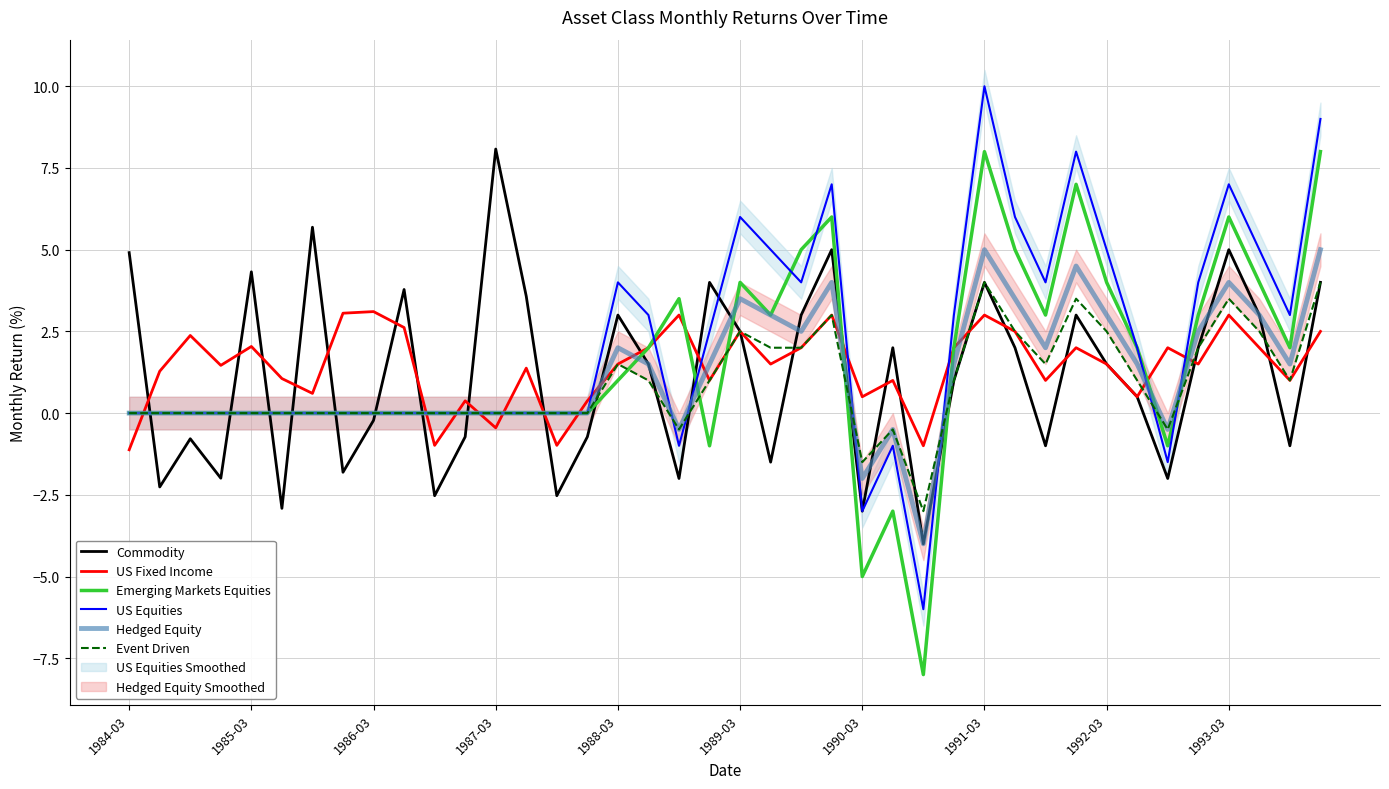

Which series has the largest total across all categories?

US Equities